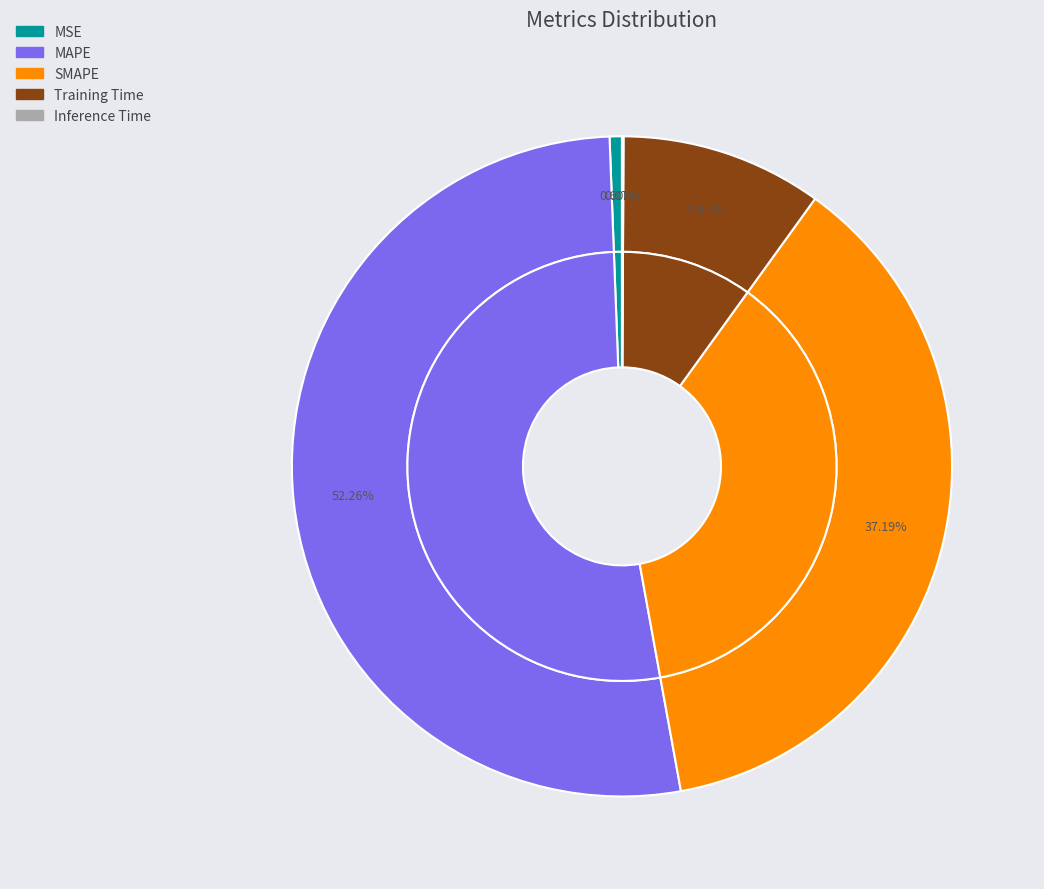

To the nearest percent, what percentage of the pie is SMAPE?

37%